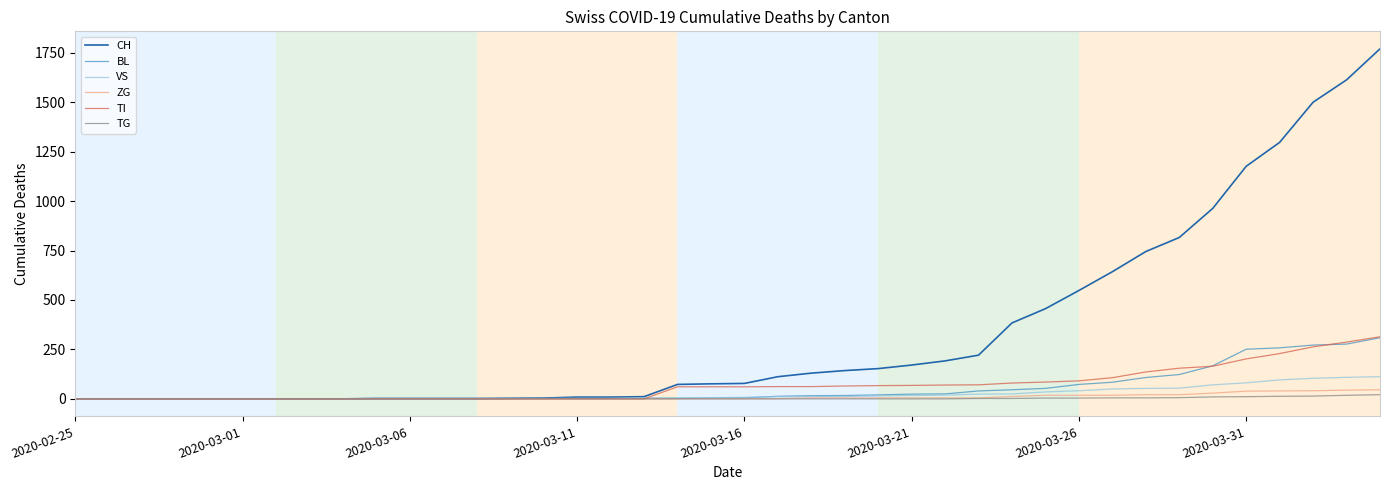

Is this an area chart (filled region under the line)?

No